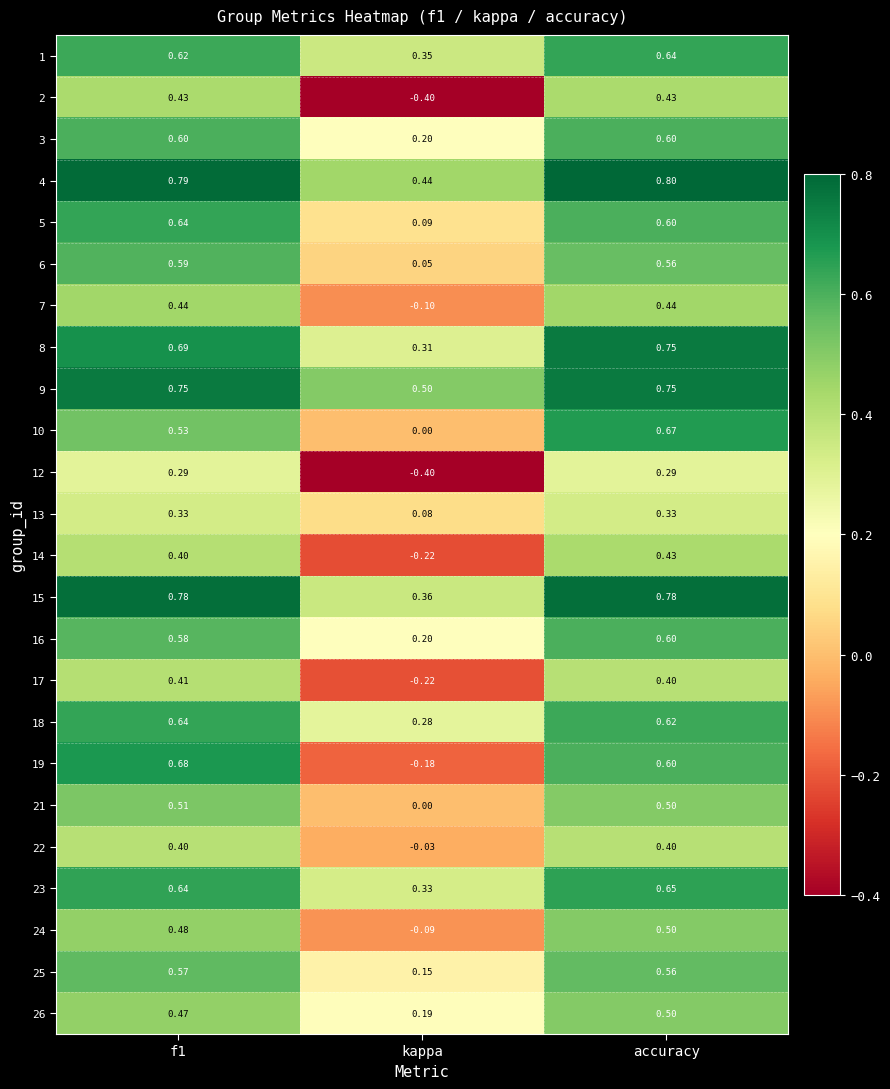

Is the value of 7 at kappa greater than the value of 18 at accuracy?

No